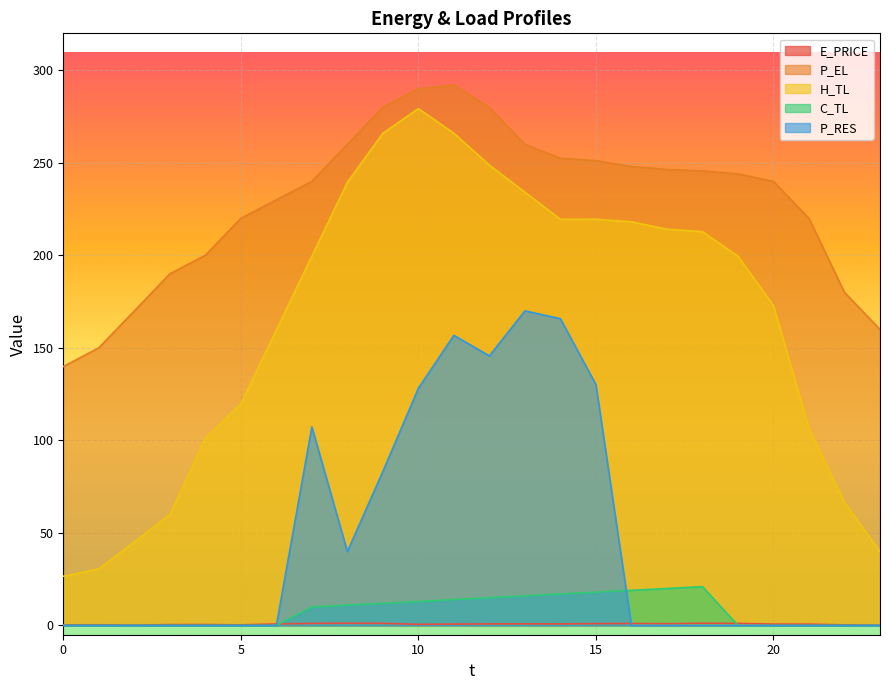

Where do C_TL and E_PRICE first cross each other?

6 and 7